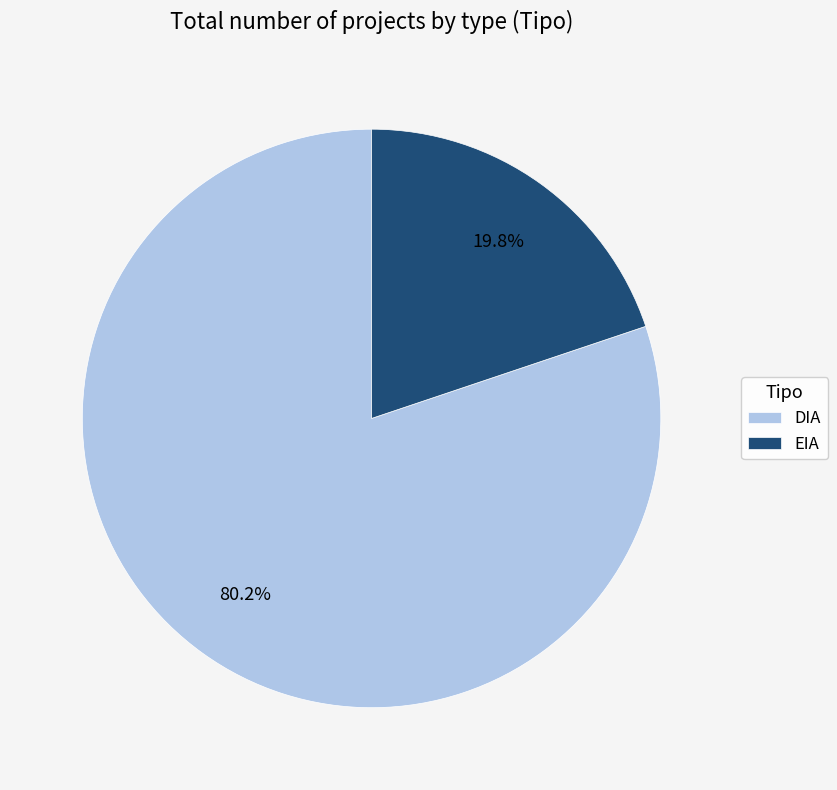

Which slice is the largest?

DIA